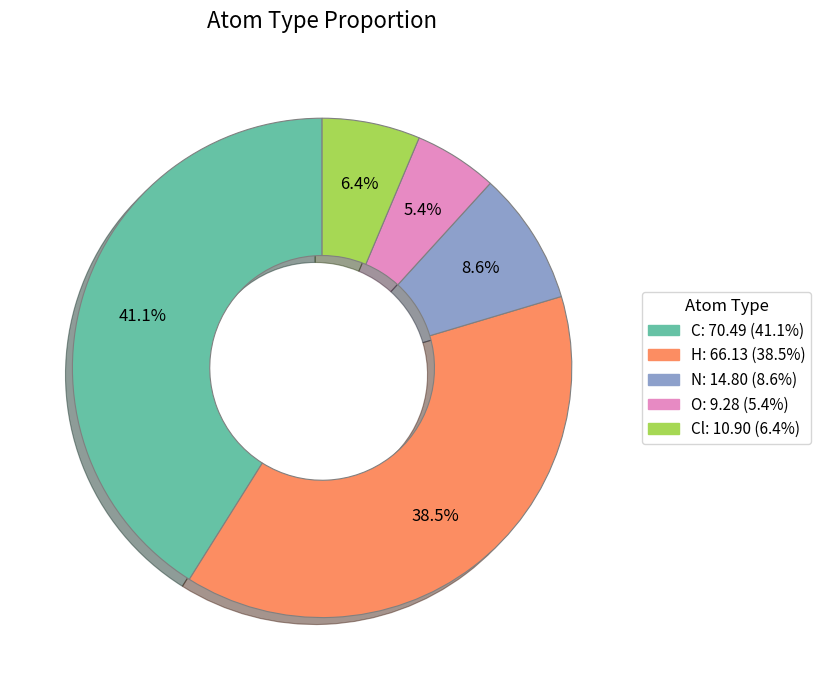

Is there a majority slice in this chart?

No